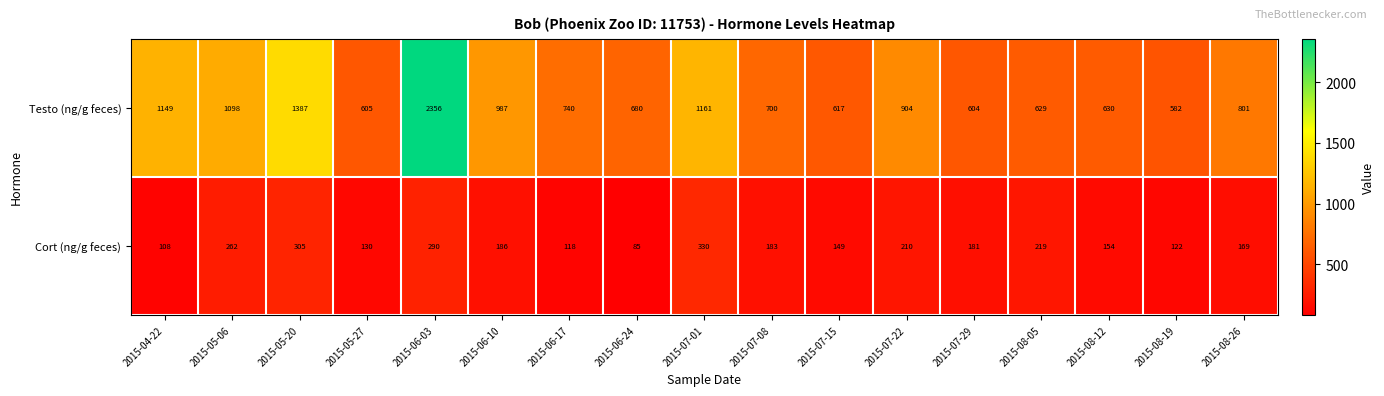

Count the number of categories in the chart.

17